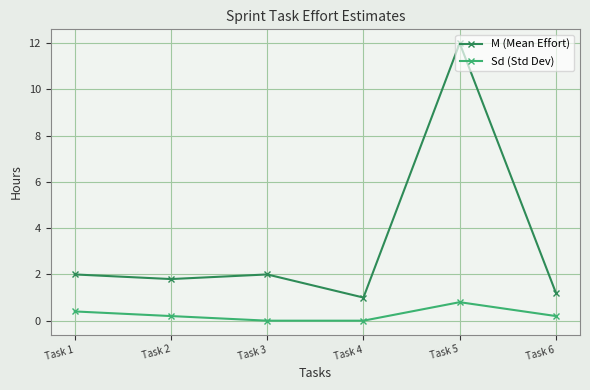

How many interior local peaks does the M (Mean Effort) series have?

2